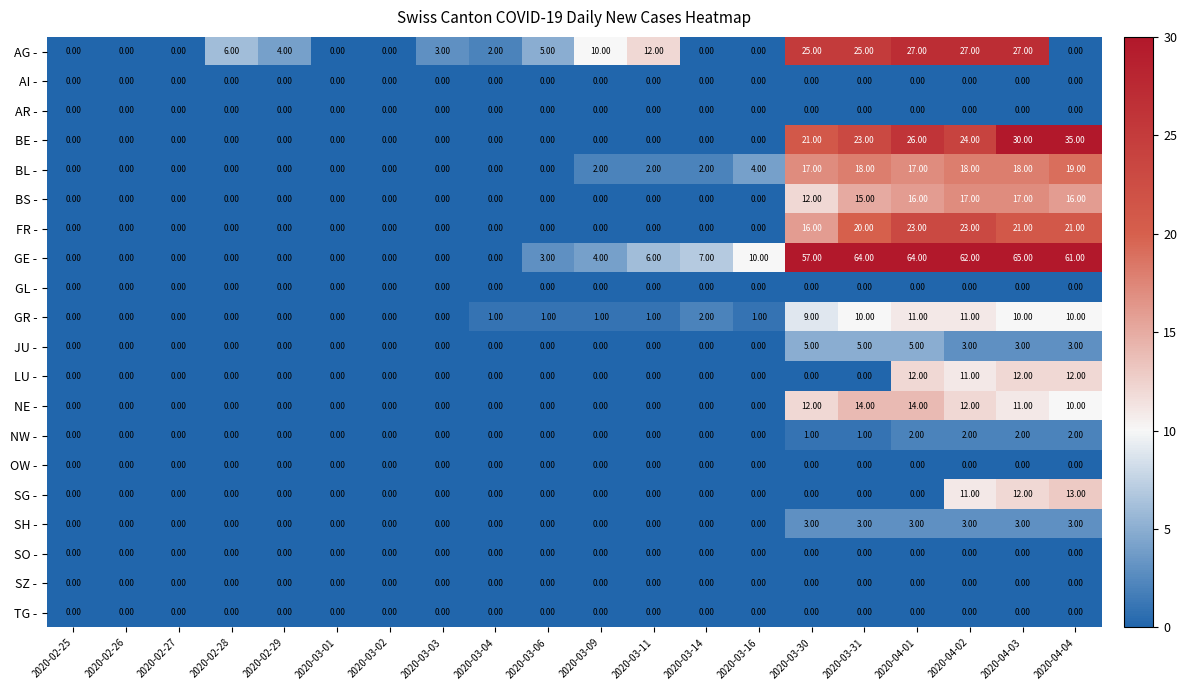

Count the number of categories in the chart.

20